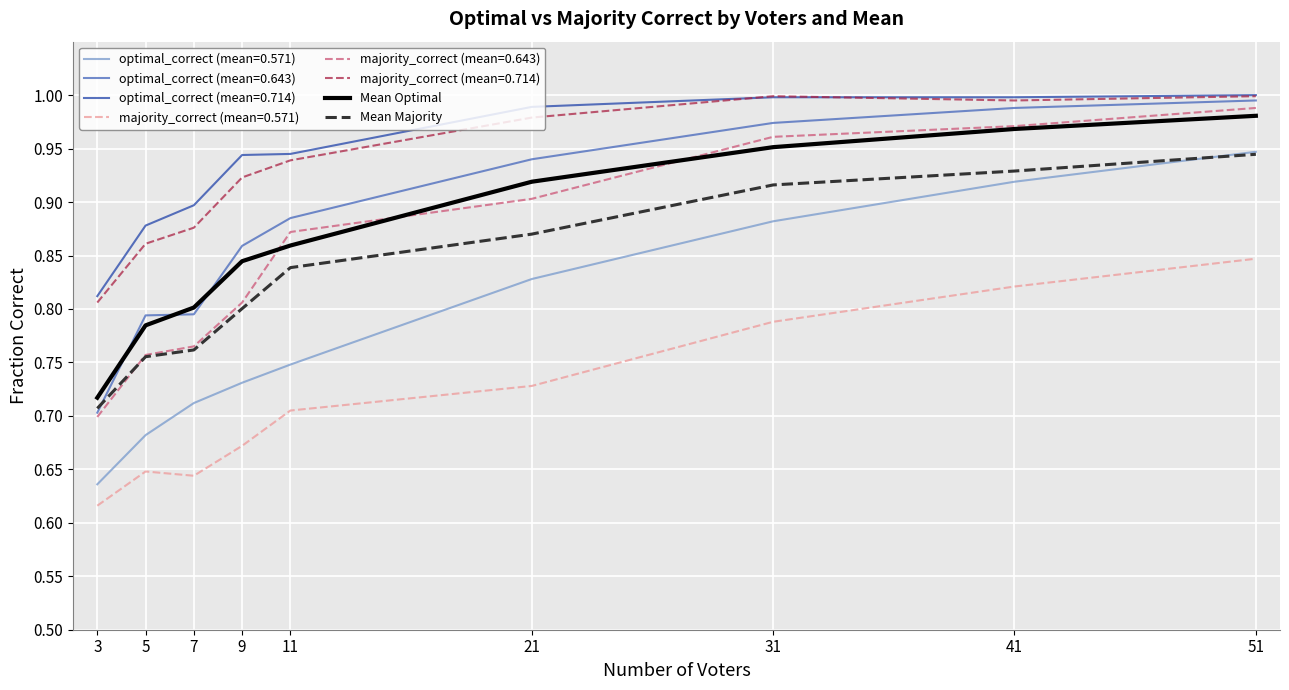

True or false: Mean Majority and Mean Optimal intersect in this chart.

False